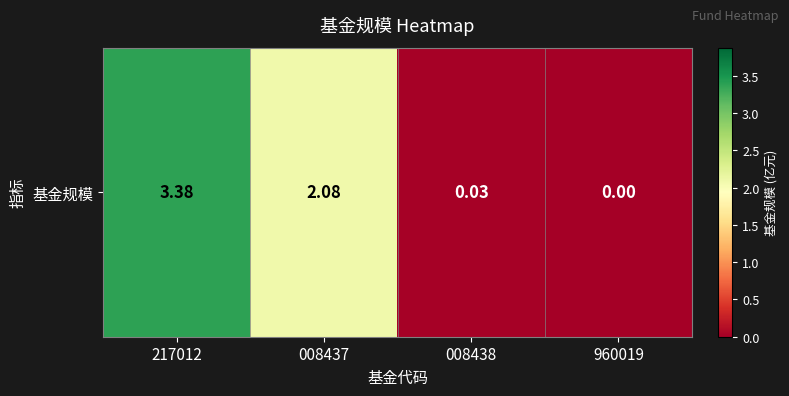

Rank the categories by value from highest to lowest.

217012, 008437, 008438, 960019